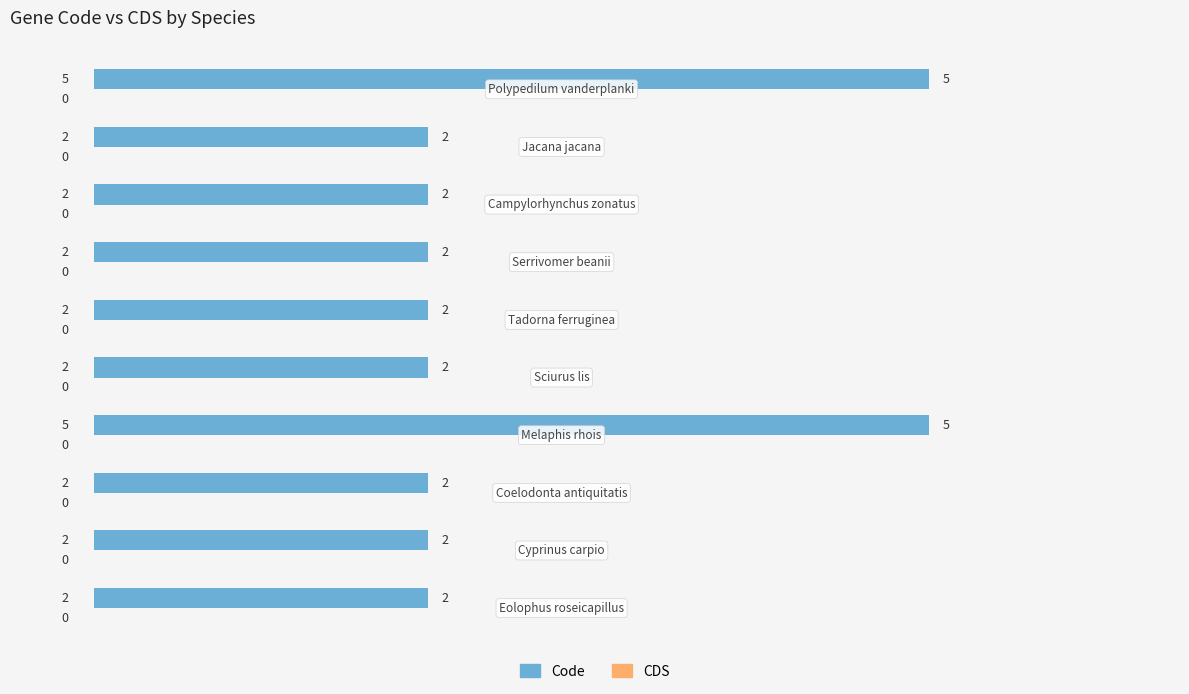

Count the values in the range 2 to 3.

8